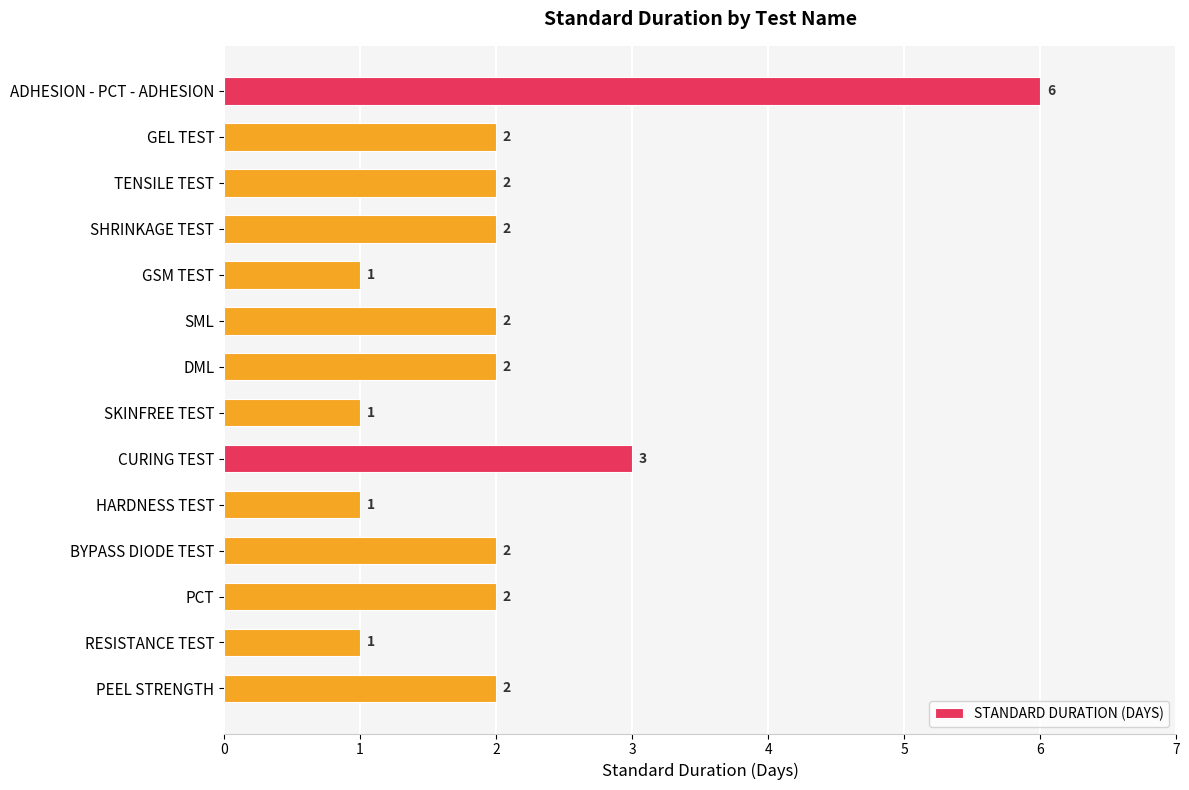

Reading top to bottom, list all the values displayed in this chart.

ADHESION - PCT - ADHESION=6	GEL TEST=2	TENSILE TEST=2	SHRINKAGE TEST=2	GSM TEST=1	SML=2	DML=2	SKINFREE TEST=1	CURING TEST=3	HARDNESS TEST=1	BYPASS DIODE TEST=2	PCT=2	RESISTANCE TEST=1	PEEL STRENGTH=2